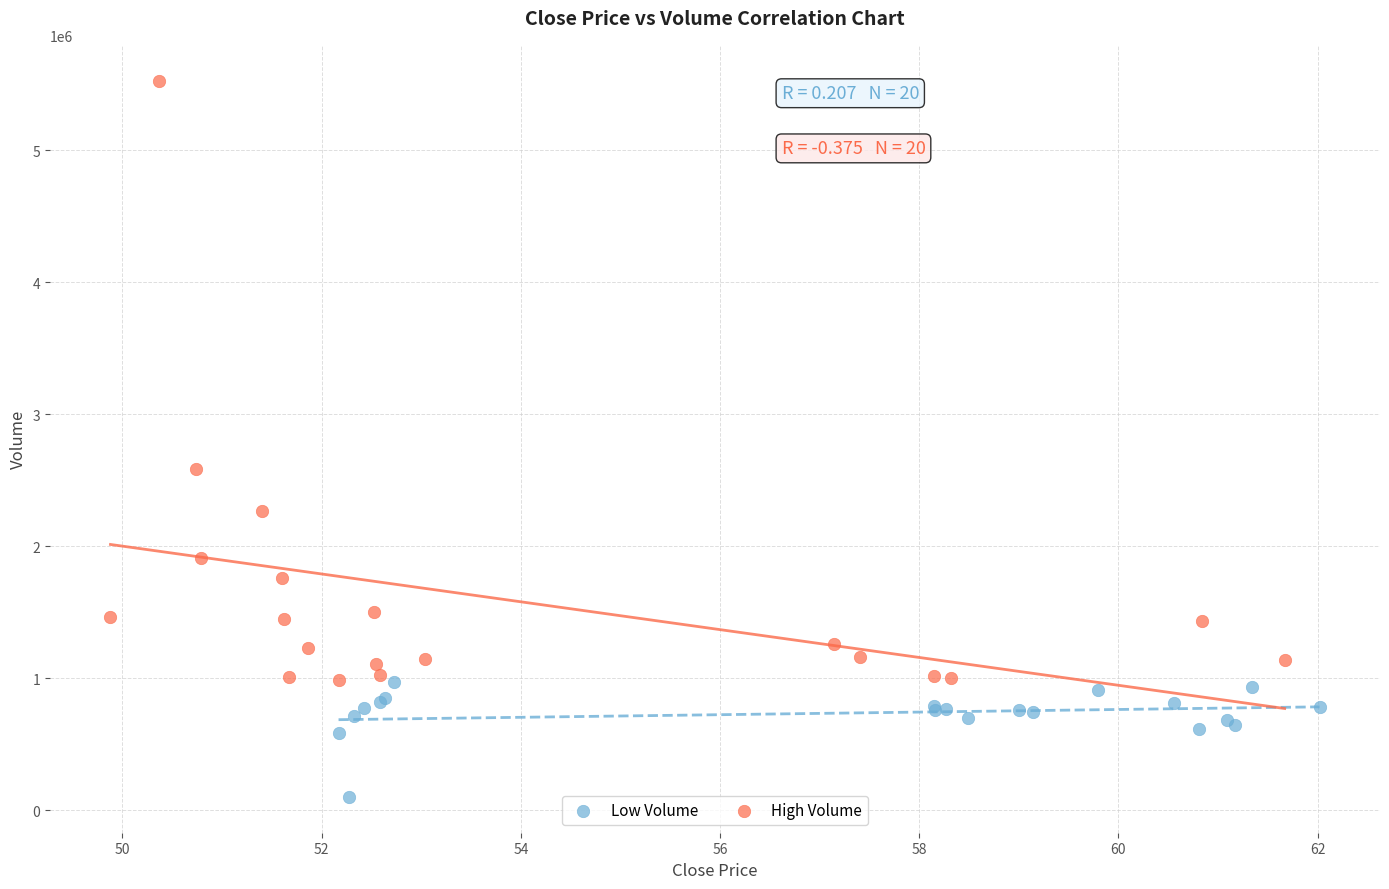

Which series contains the highest Y value?

High Volume